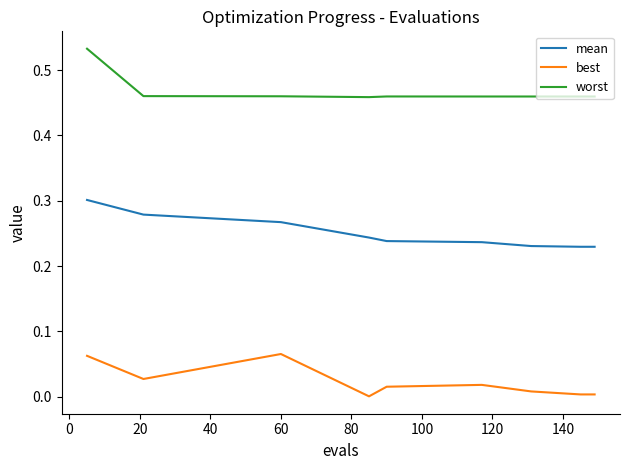

How many interior local peaks does the best series have?

2